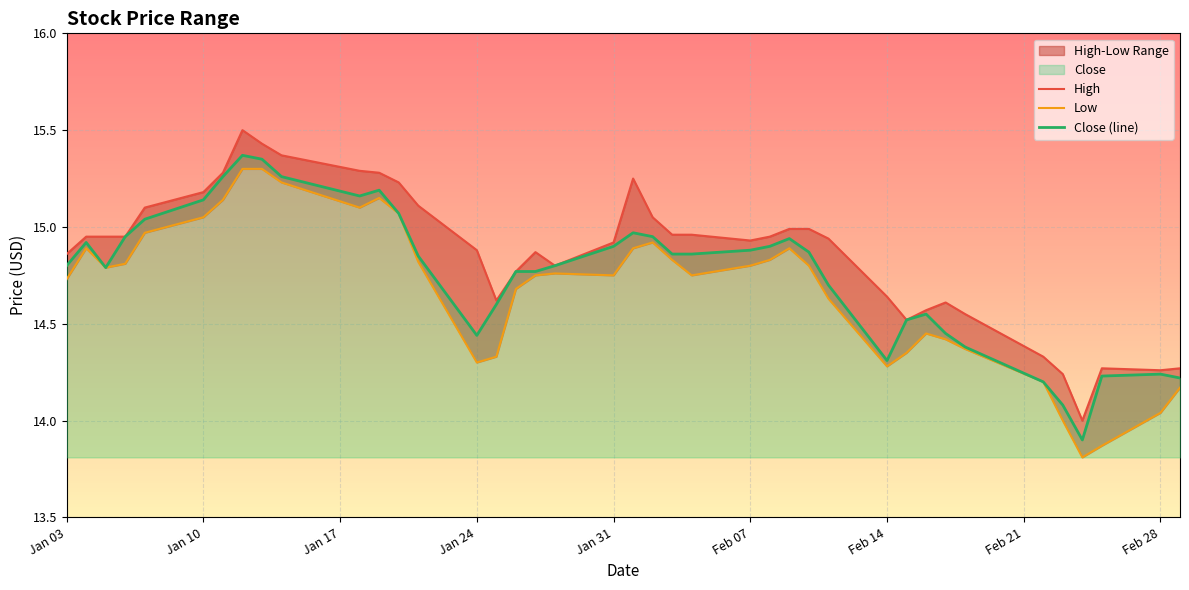

True or false: High and Close (line) intersect in this chart.

False